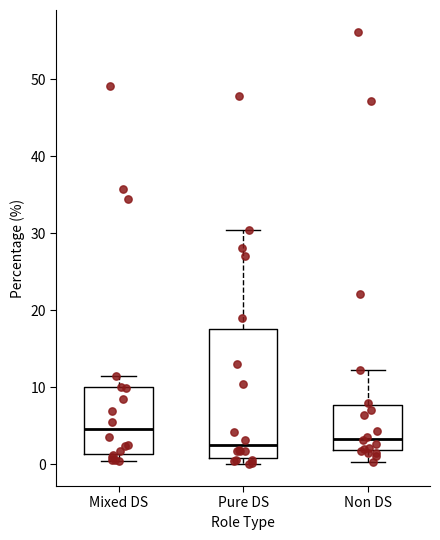

Comparing the boxes themselves (not the whiskers), which one is the tallest?

Pure DS